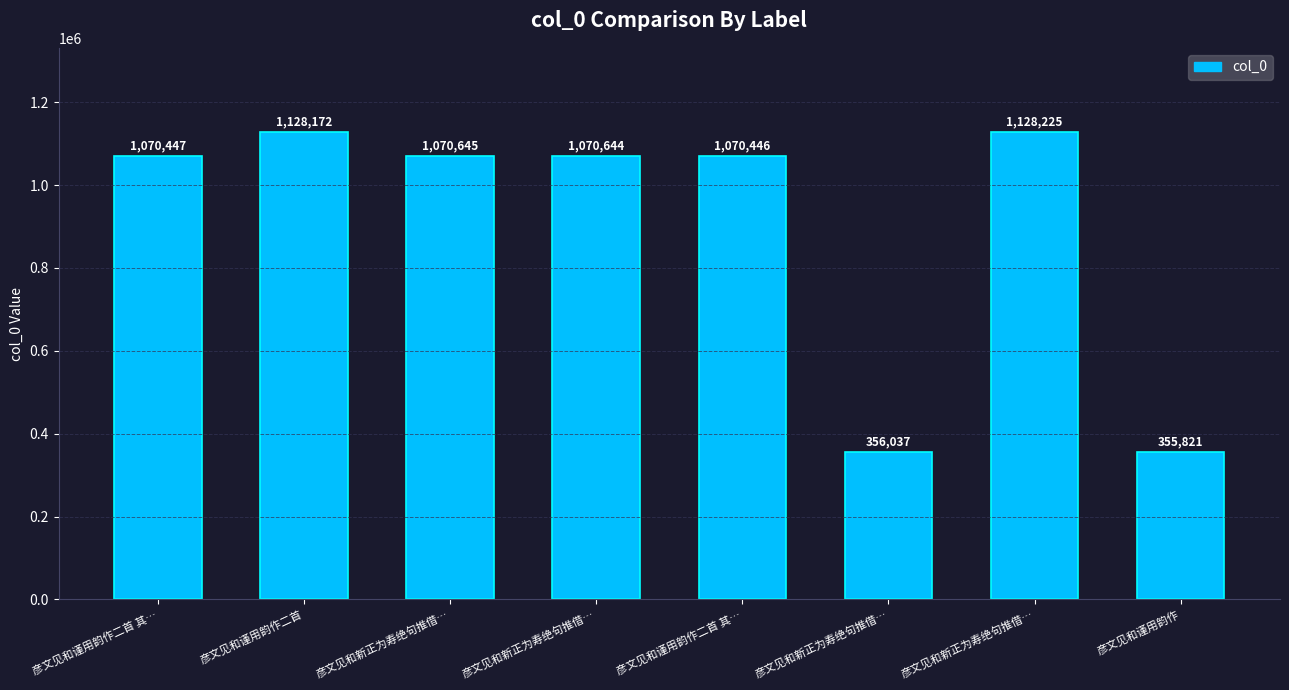

What is the smallest value displayed?

355821